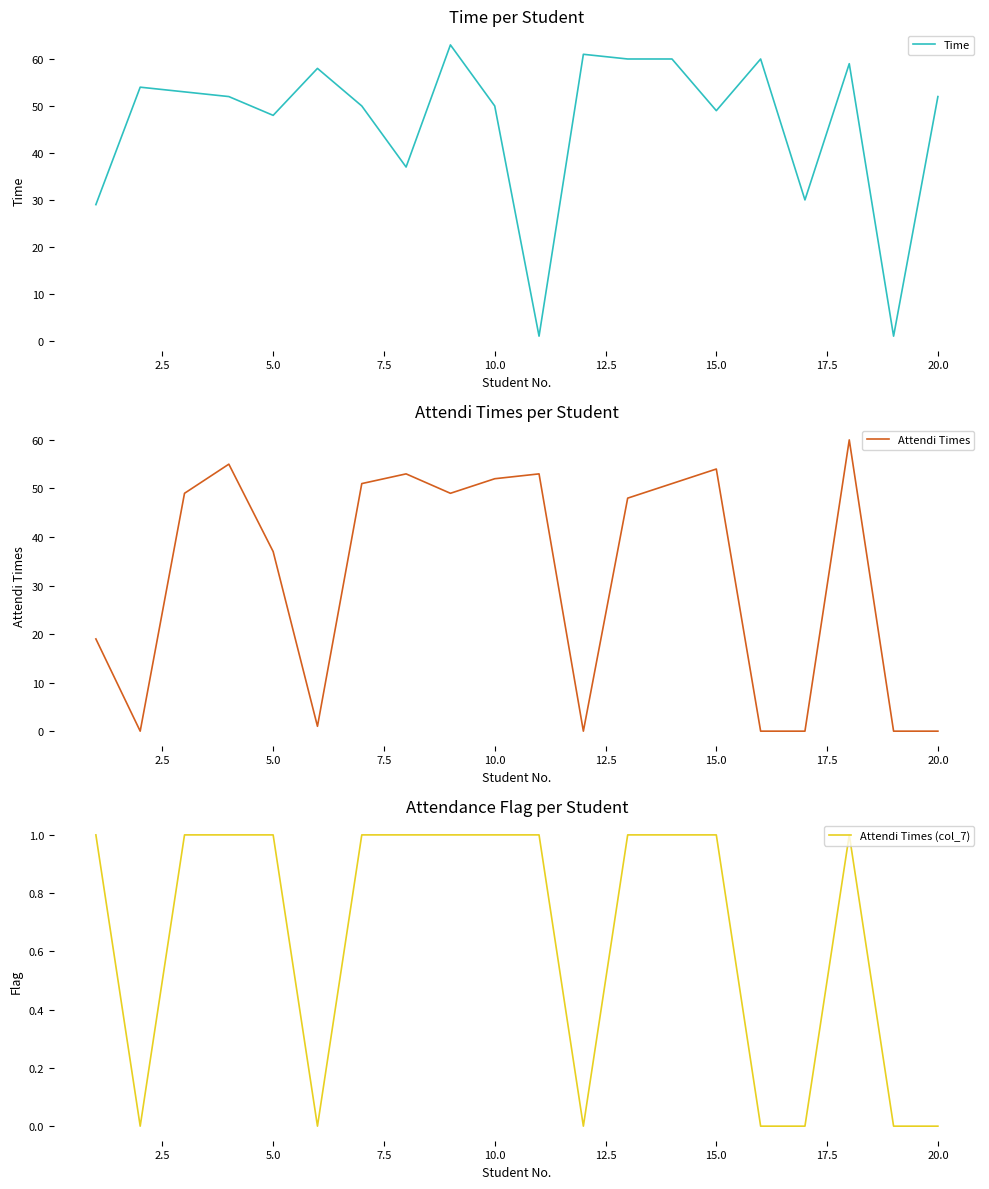

How many interior local peaks does the Attendi Times series have?

5